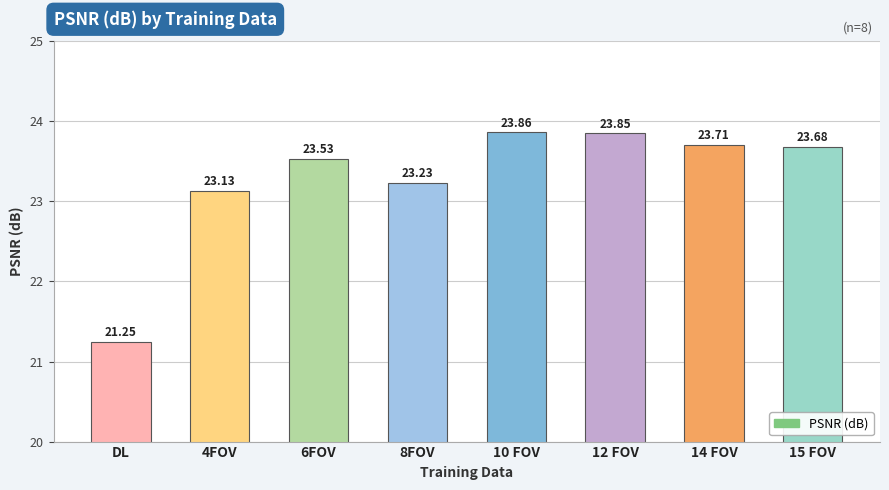

Rank the categories by value from highest to lowest.

10 FOV, 12 FOV, 14 FOV, 15 FOV, 6FOV, 8FOV, 4FOV, DL